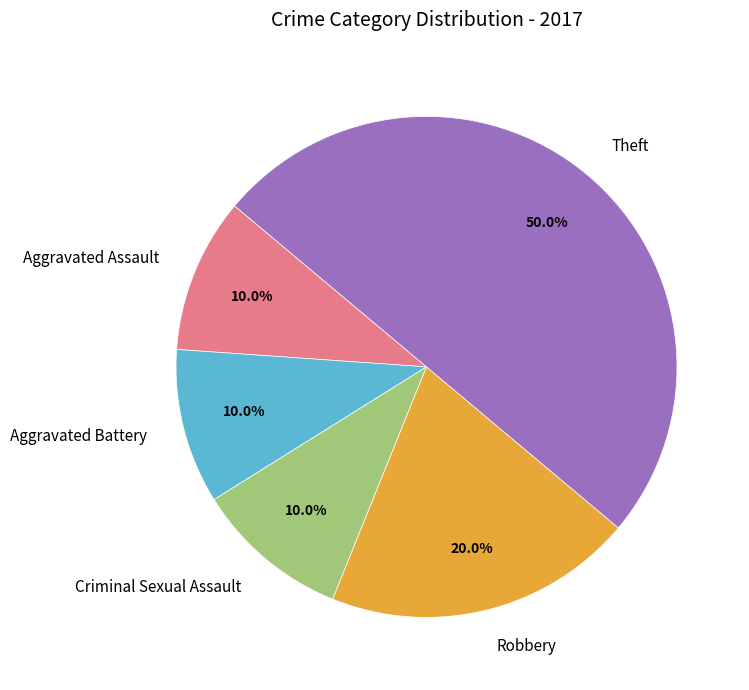

Which category has the biggest portion of the pie?

Theft